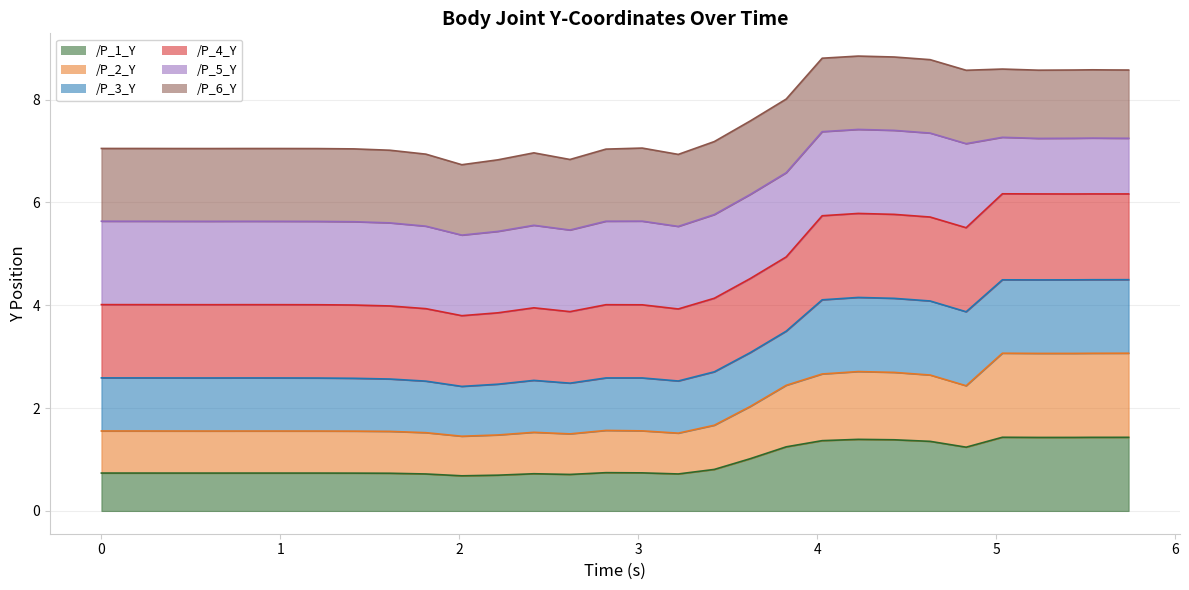

What is the maximum value for /P_1_Y?

1.4